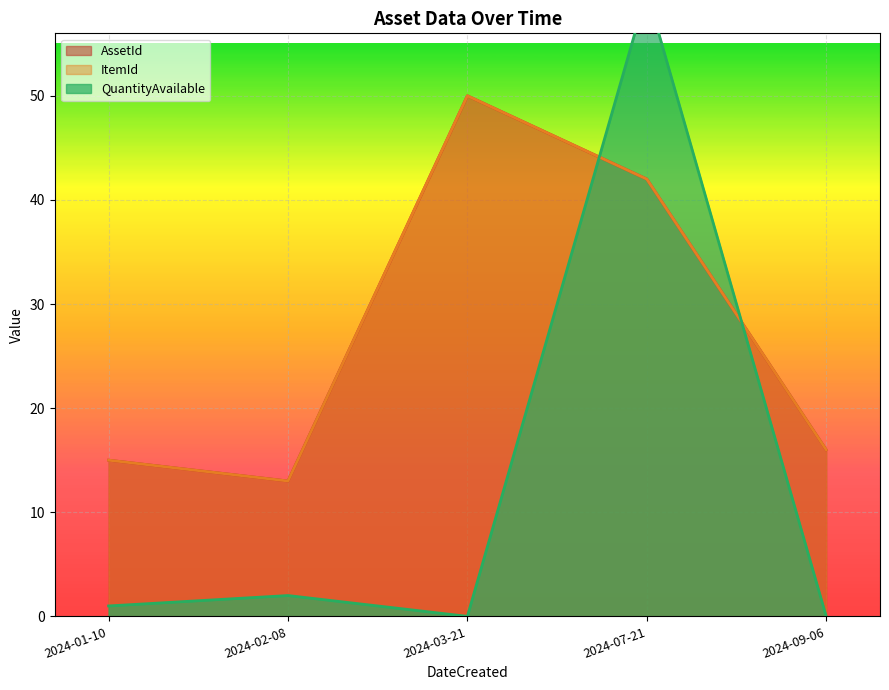

Rank the series at 2024-02-08 from lowest to highest value.

QuantityAvailable, AssetId, ItemId